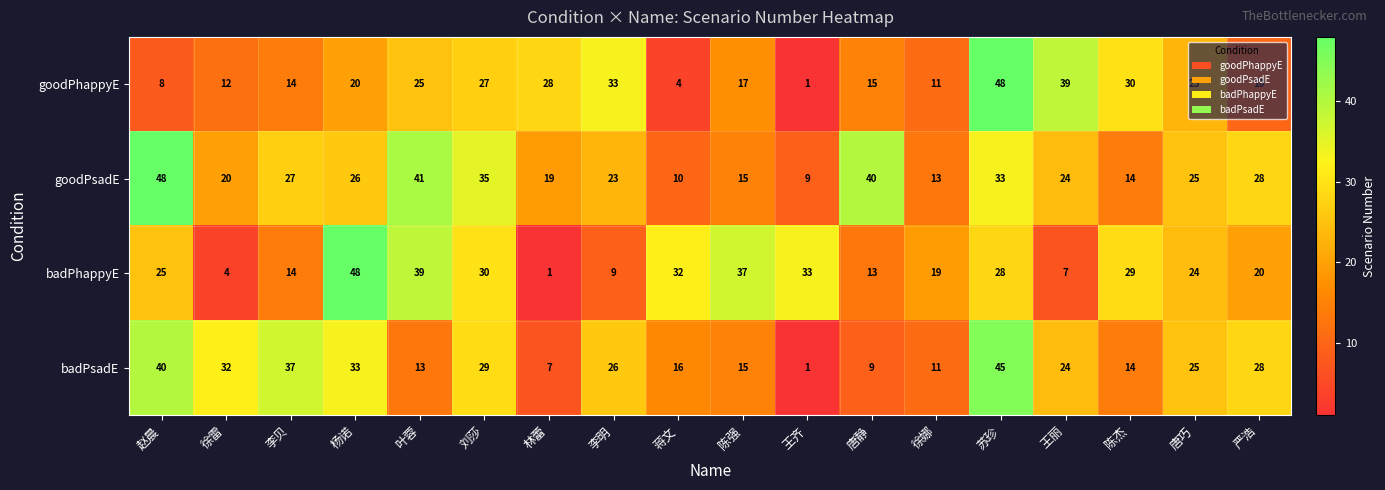

What is the difference between the second highest and minimum values in the goodPsadE series?

32